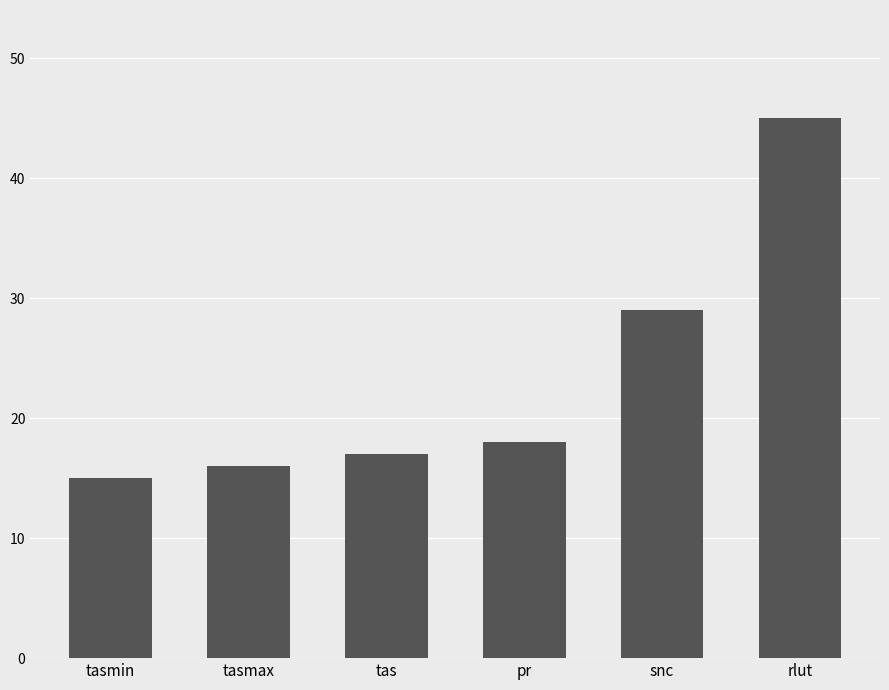

Reading left to right, what are all the values shown in this chart?

tasmin=15	tasmax=16	tas=17	pr=18	snc=29	rlut=45